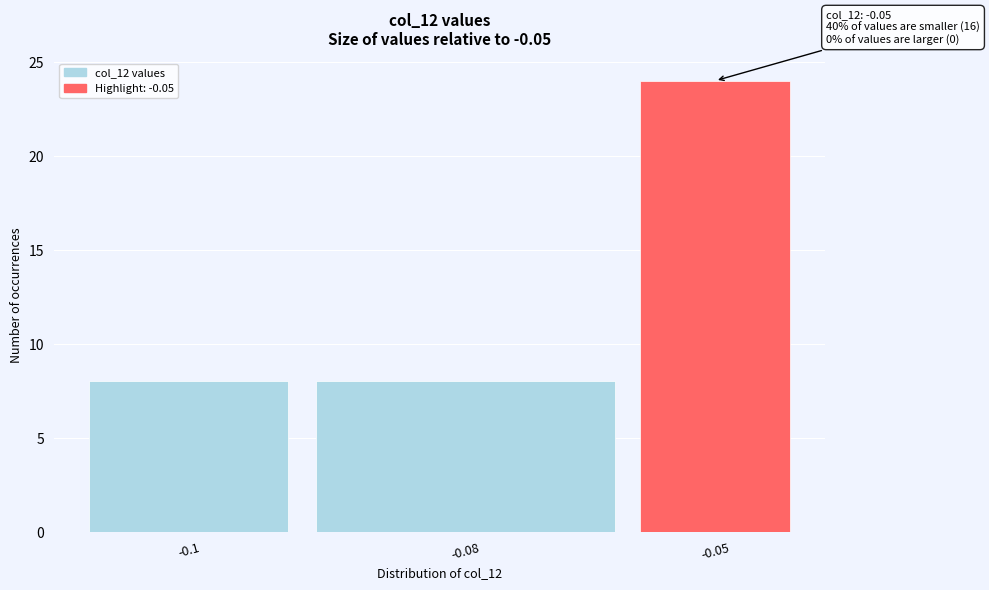

Reading left to right, list all the values displayed in this chart.

-0.1=8	-0.08=8	-0.05=24